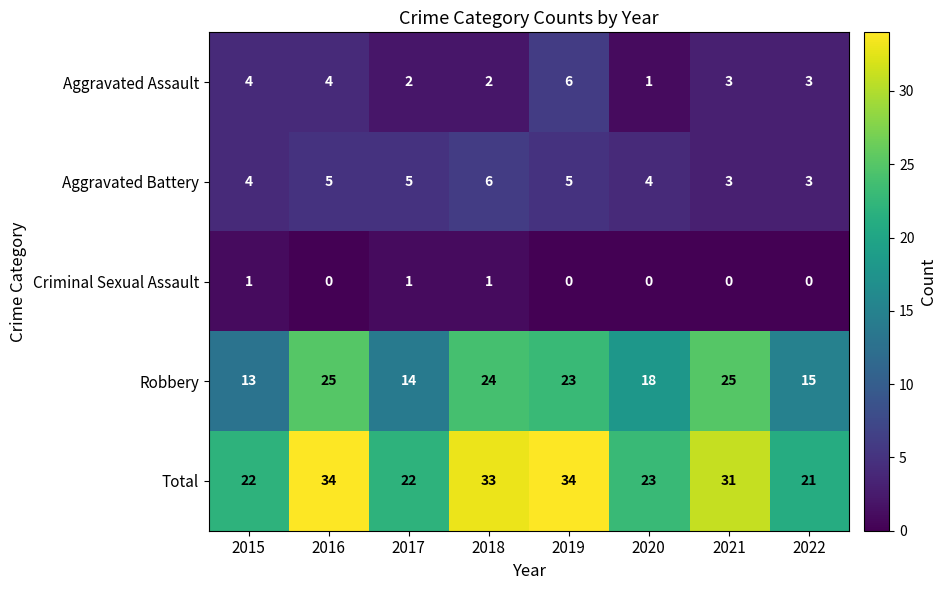

What is the difference between the maximum and minimum values in the Aggravated Battery series?

3